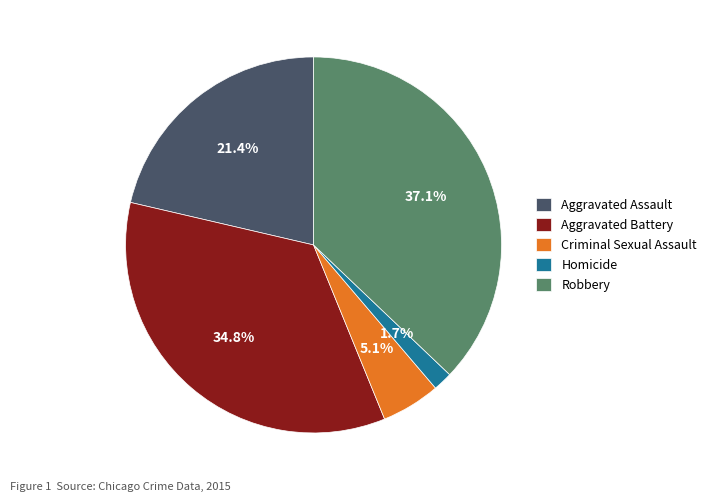

Is there a majority slice in this chart?

No